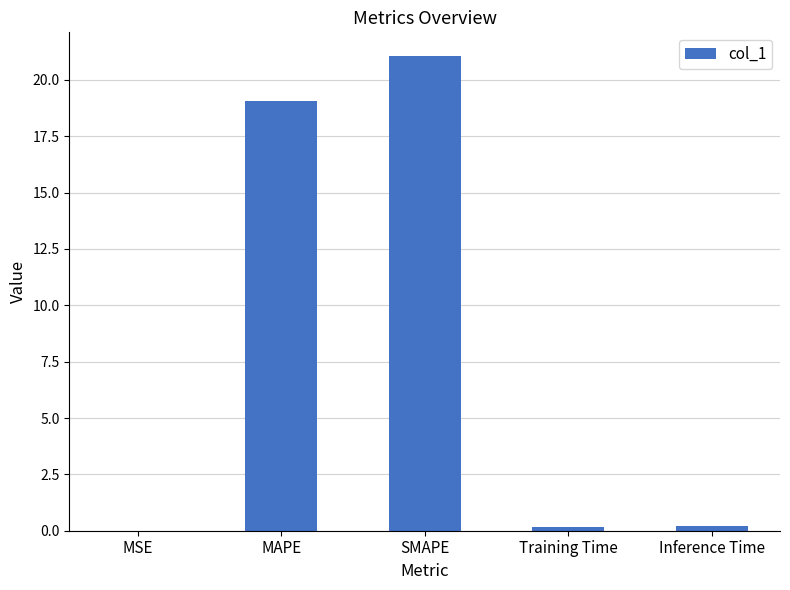

How many distinct data groups are displayed?

1